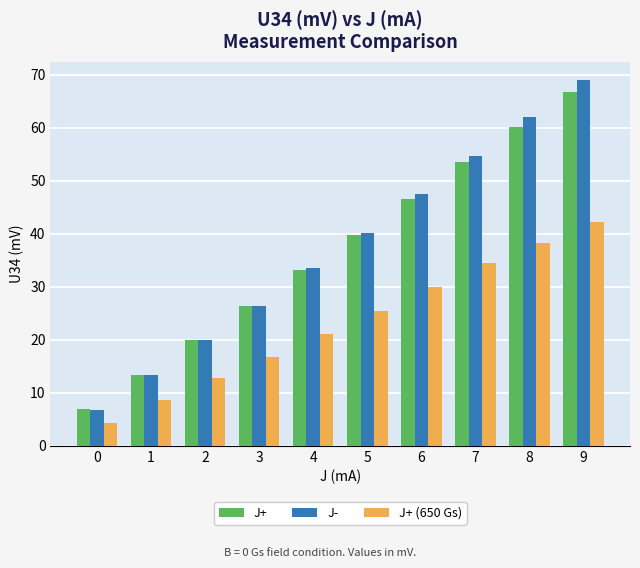

What is the smallest value displayed?

4.2